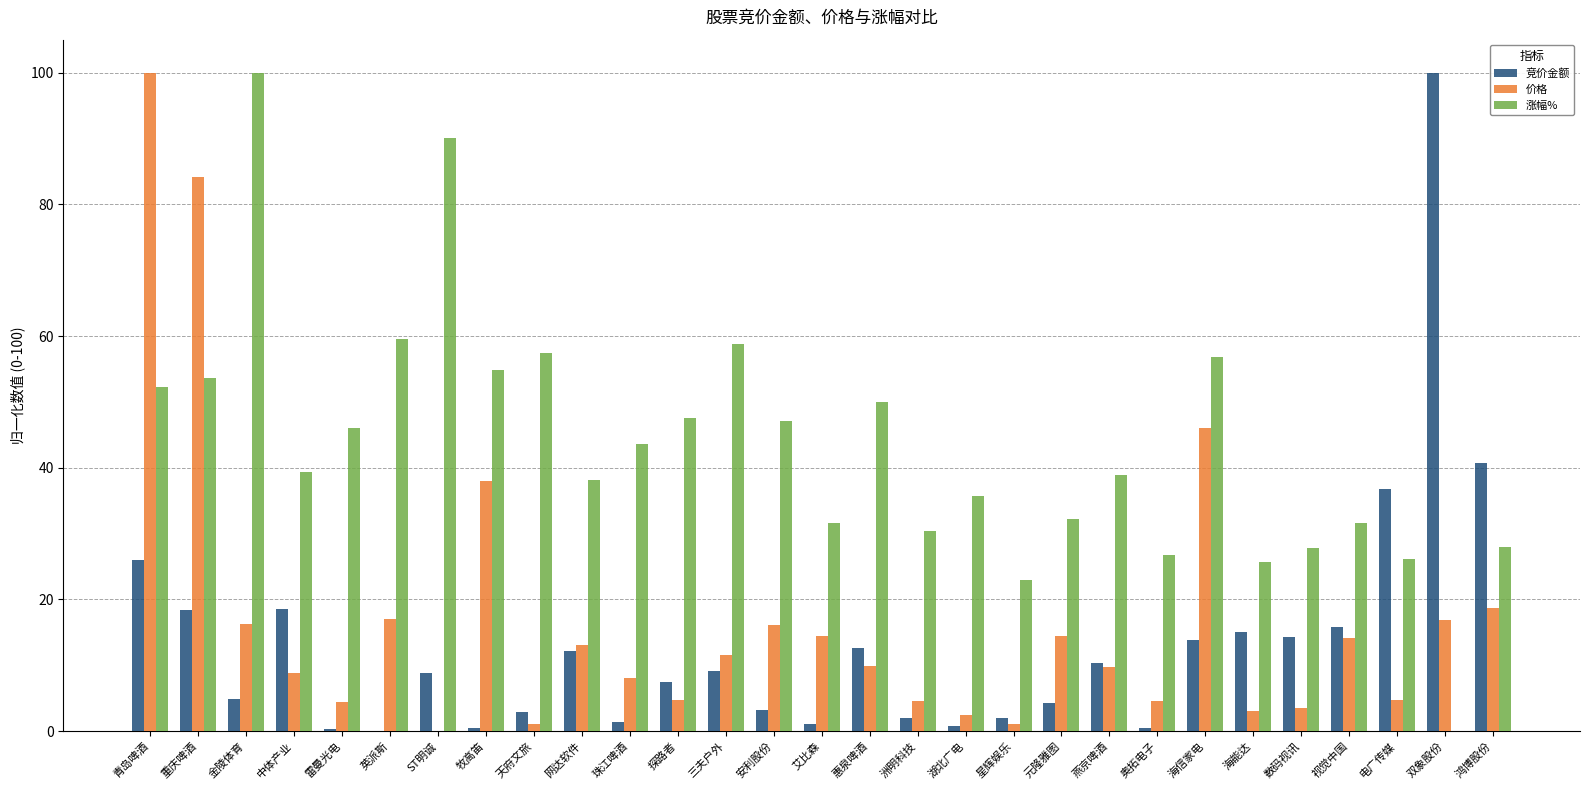

Count the number of data series in this chart.

3